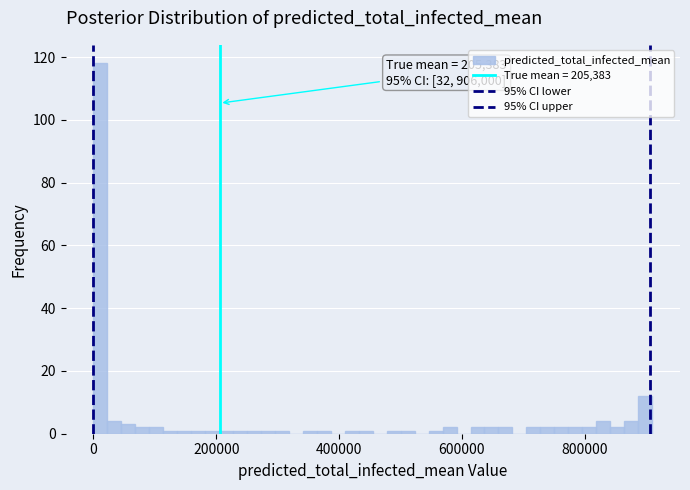

Around what value on the x-axis is the tallest bar? Give the approximate position of its centre, as read against the axis.

20000